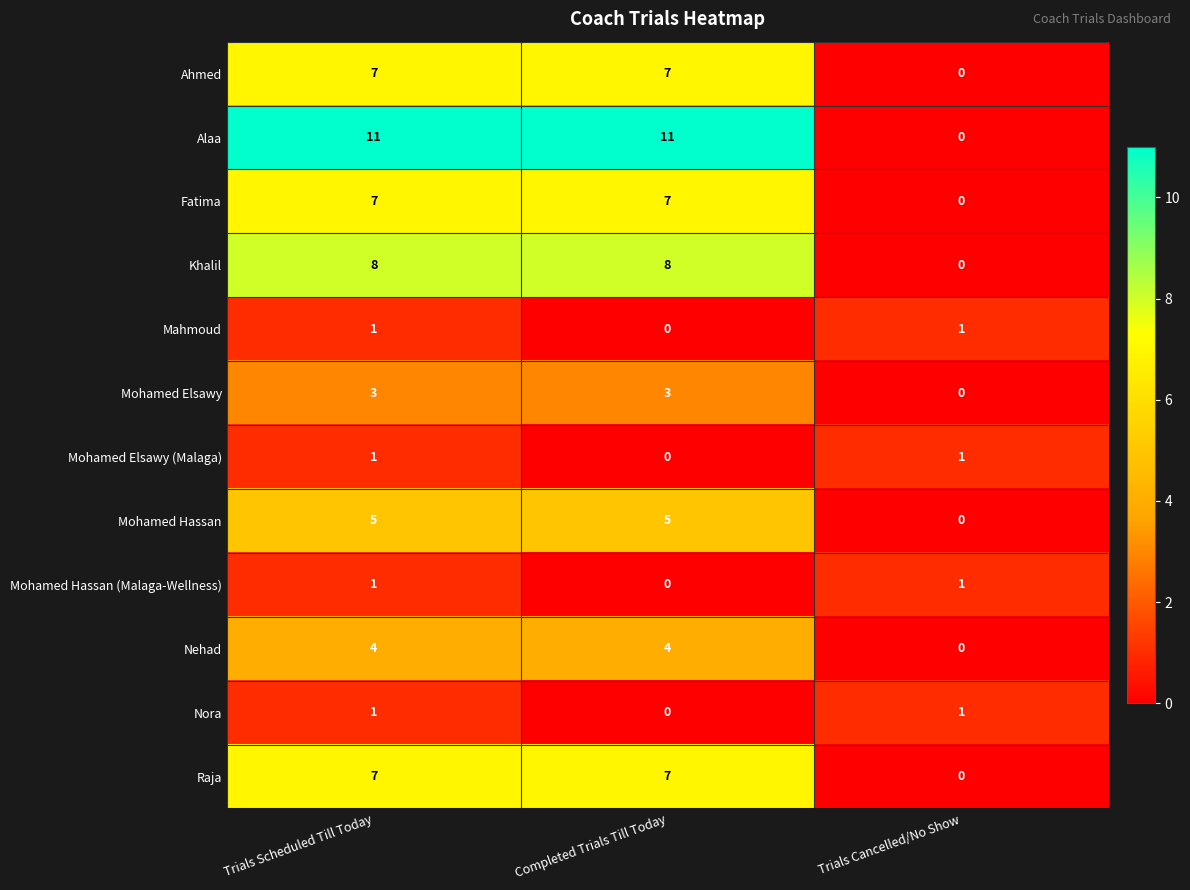

Which series has the largest range (max minus min)?

Alaa